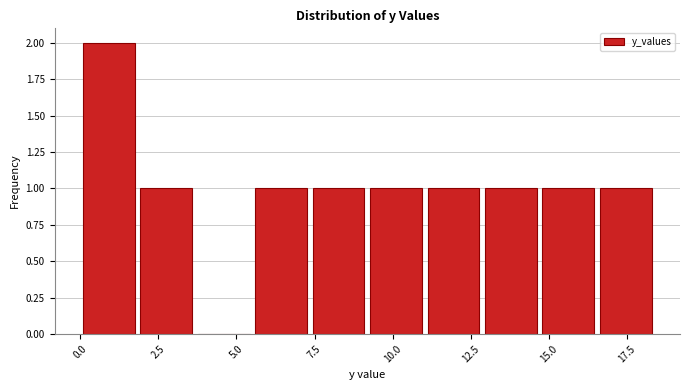

Around what value on the x-axis is the tallest bar? Give the approximate position of its centre, as read against the axis.

1.0